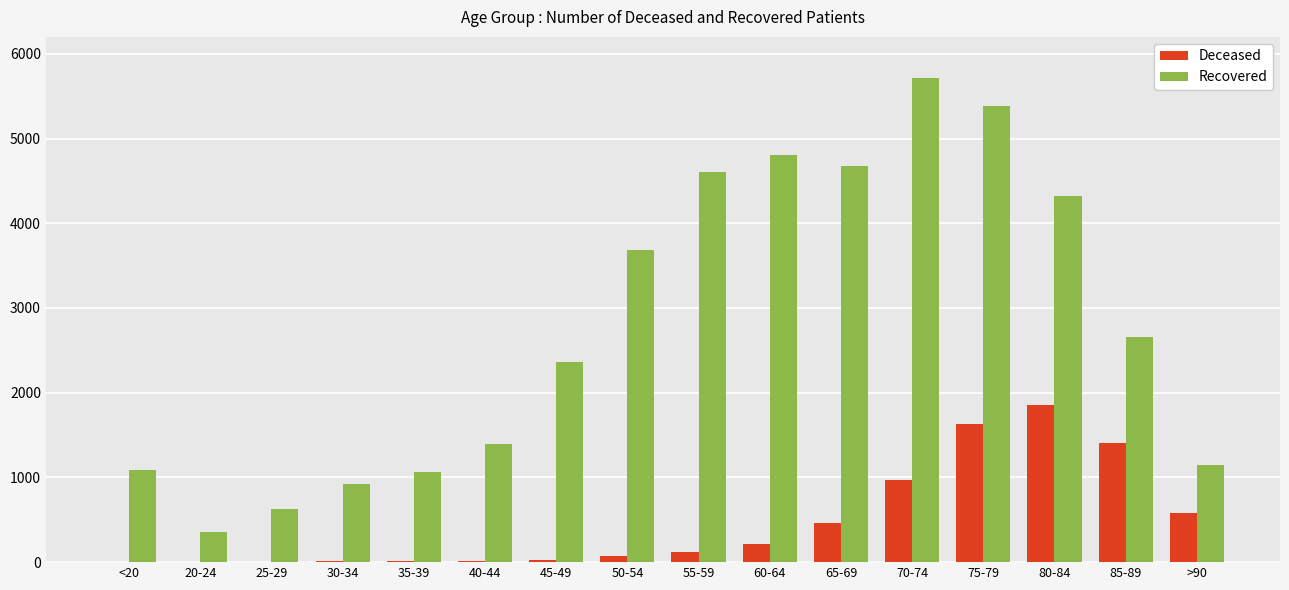

Which category has the highest value across all series?

70-74